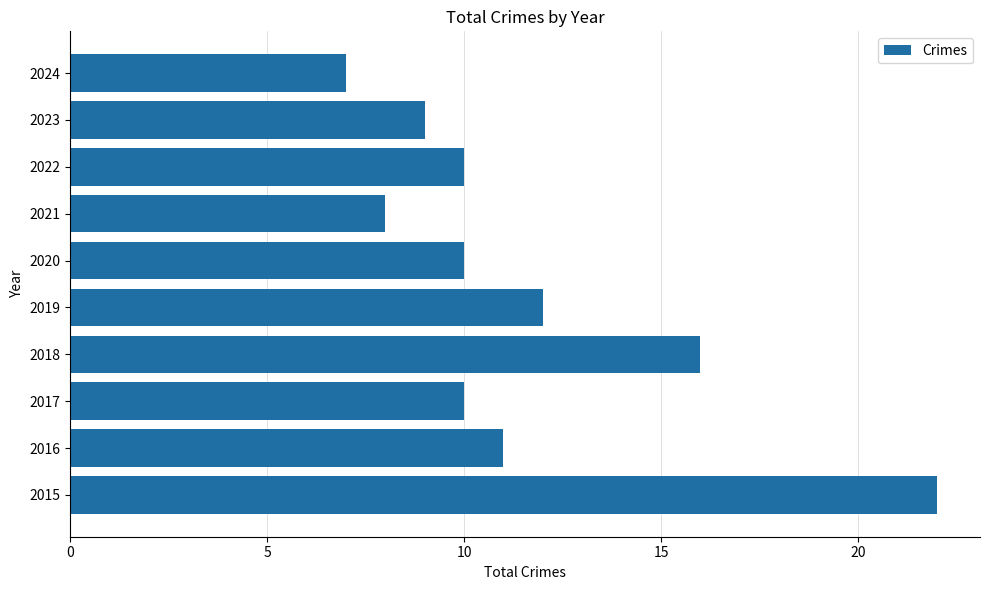

What is the greatest value displayed?

22